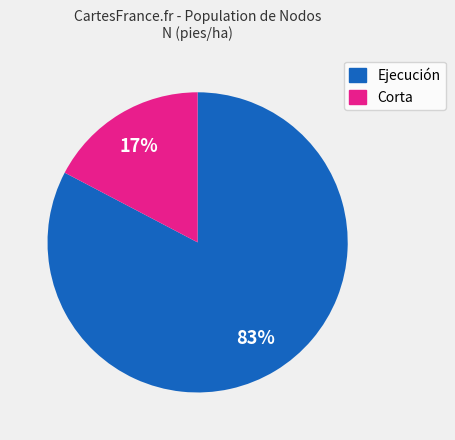

Does any single category account for the majority?

Yes